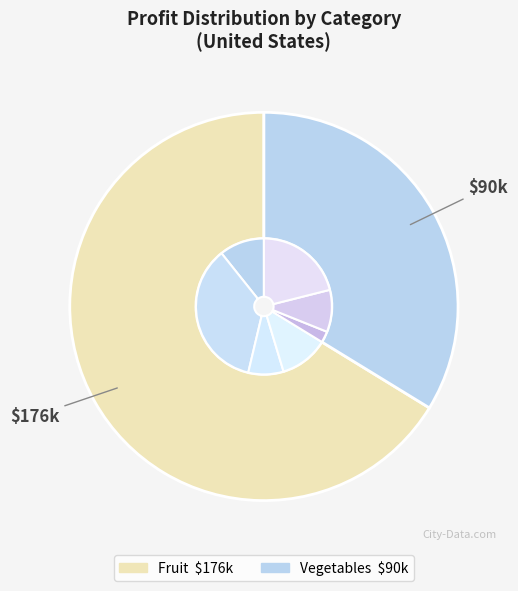

The Vegetables slice represents 39% of the pie. True or false?

False